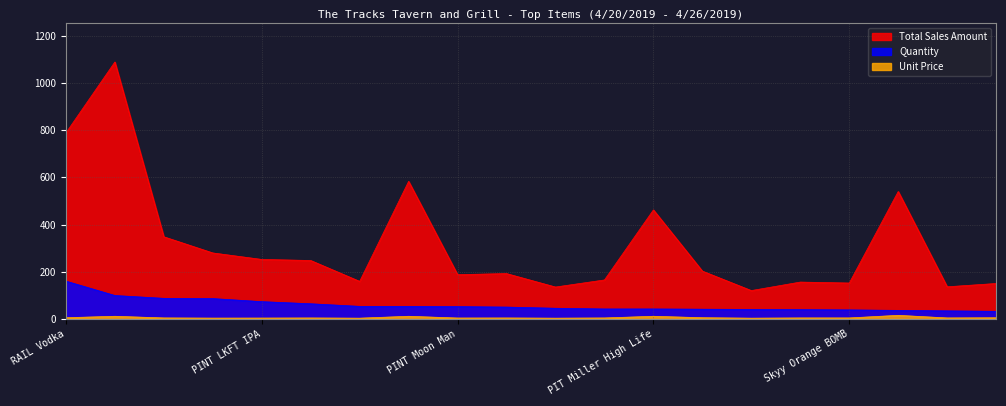

Rank the series by their average value, from highest to lowest.

Total Sales Amount, Quantity, Unit Price